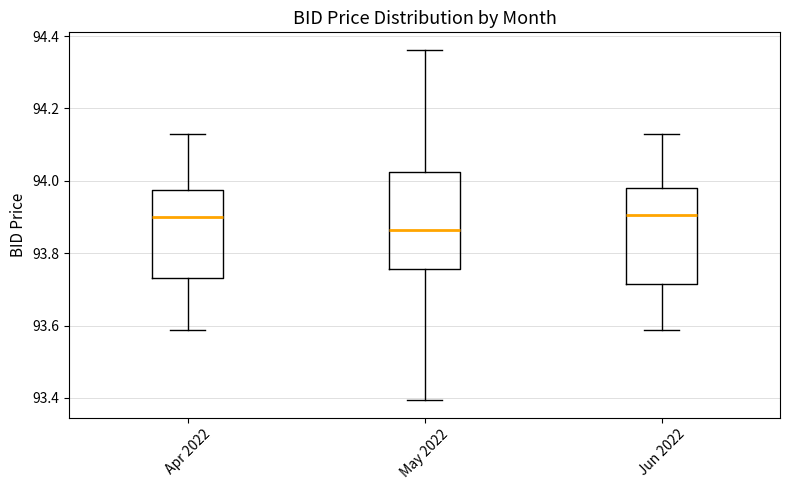

Reading left to right, read every box against the y-axis: the position of its median line, the range the box covers, and the ends of its whiskers. The values are not printed on the chart, so give them approximately, as read against the axis.

Apr 2022: median 93.90, box 93.74 to 93.98, whiskers 93.58 to 94.12
May 2022: median 93.86, box 93.76 to 94.02, whiskers 93.40 to 94.36
Jun 2022: median 93.90, box 93.72 to 93.98, whiskers 93.58 to 94.12